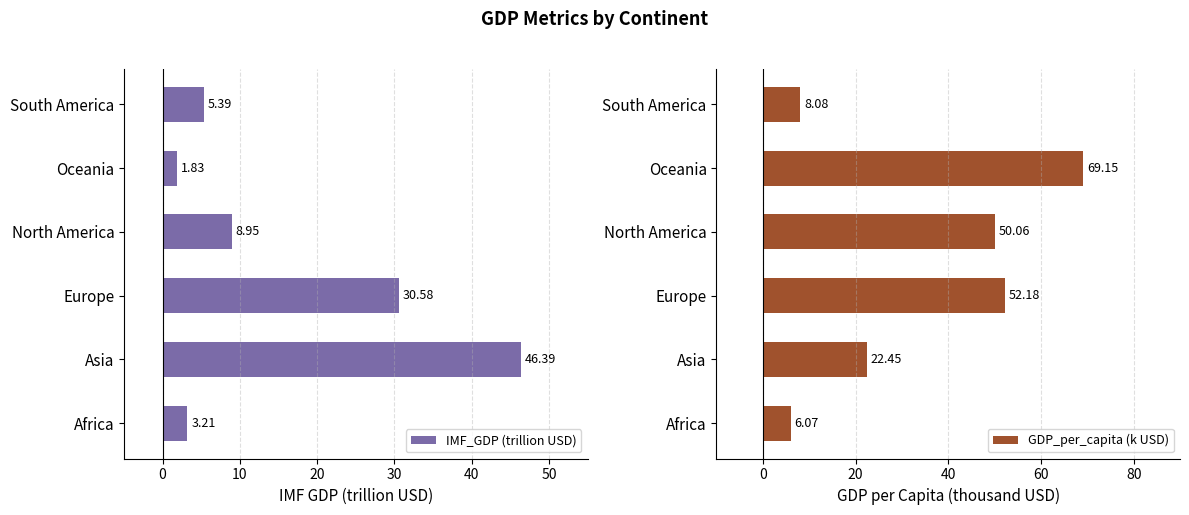

How many categories are shown in the chart?

6